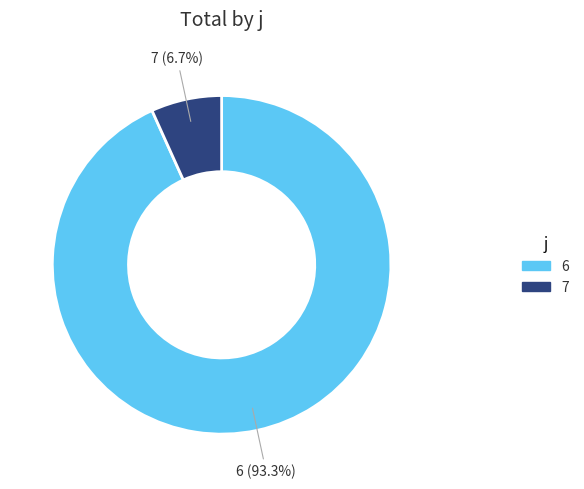

True or false: 7 accounts for 7% of the total.

True